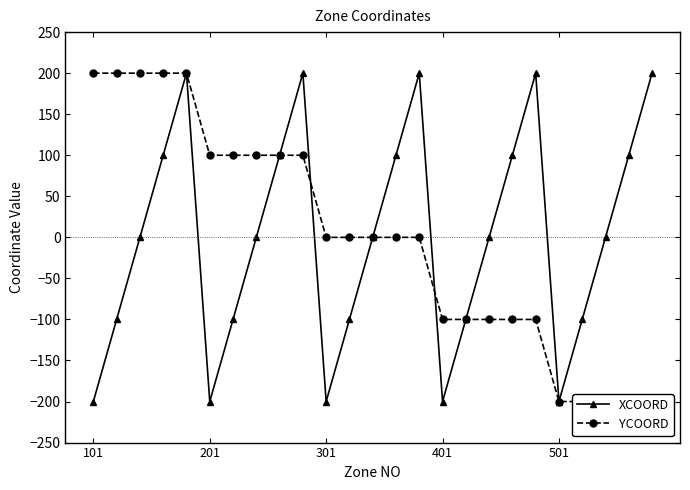

What is the approximate value of YCOORD at 7, to the nearest 10?

100